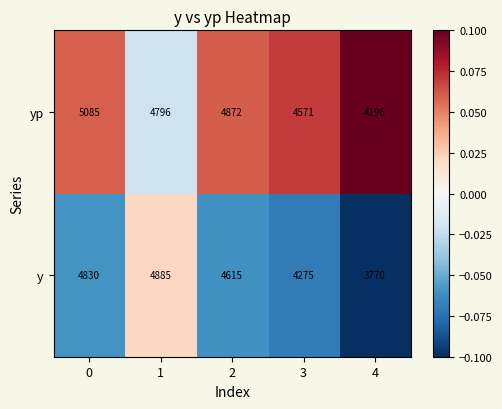

The y series shows 767 at 4. True or false?

False